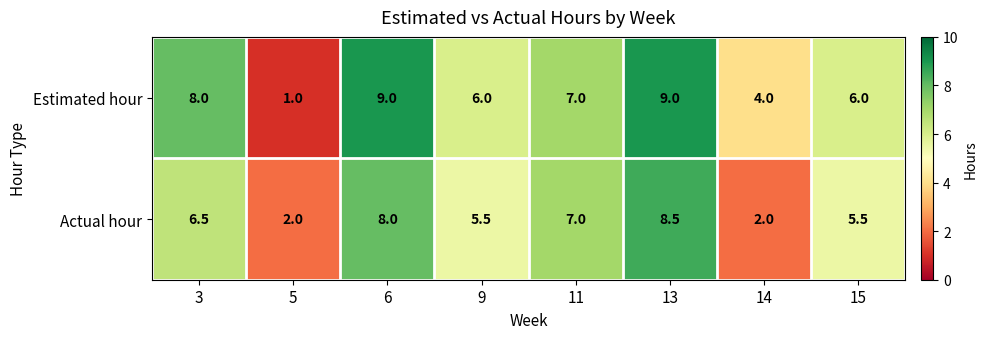

Is it true that Estimated hour equals 1.0 at 5?

True